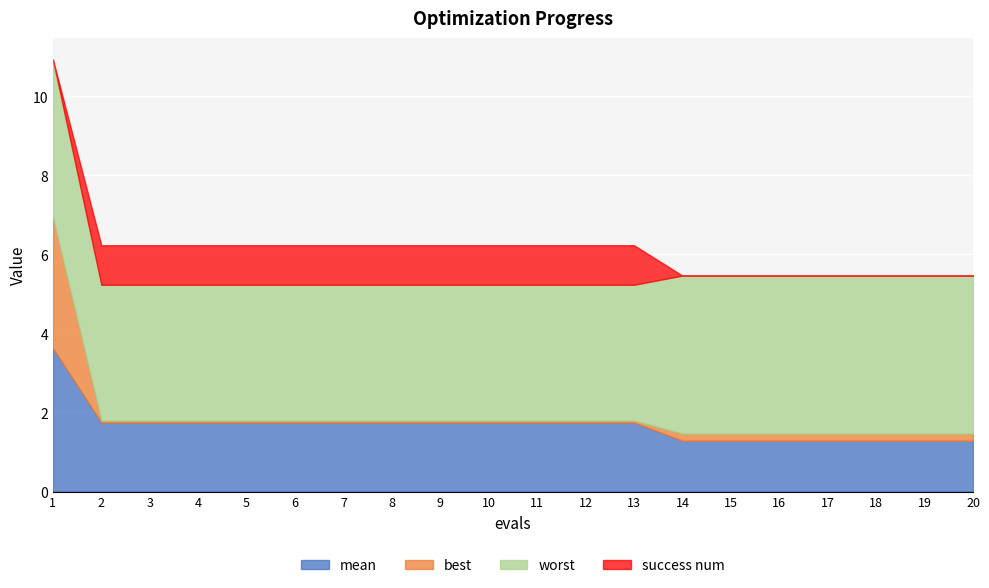

List the labels in order of success num value, smallest first.

1, 14, 15, 16, 17, 18, 19, 20, 2, 3, 4, 5, 6, 7, 8, 9, 10, 11, 12, 13